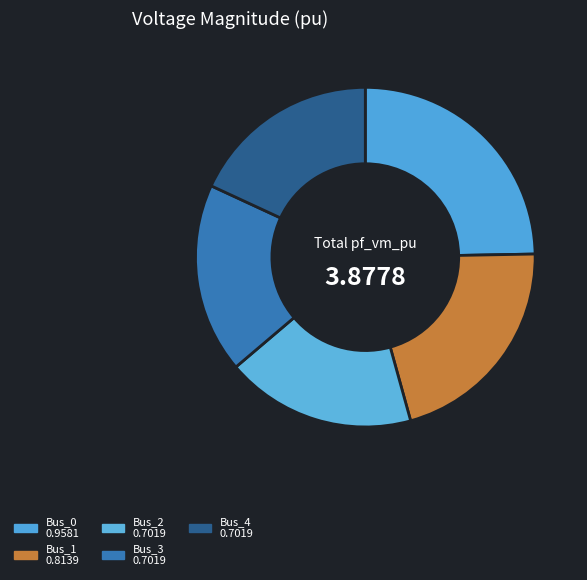

Which category has the biggest portion of the pie?

Bus_0